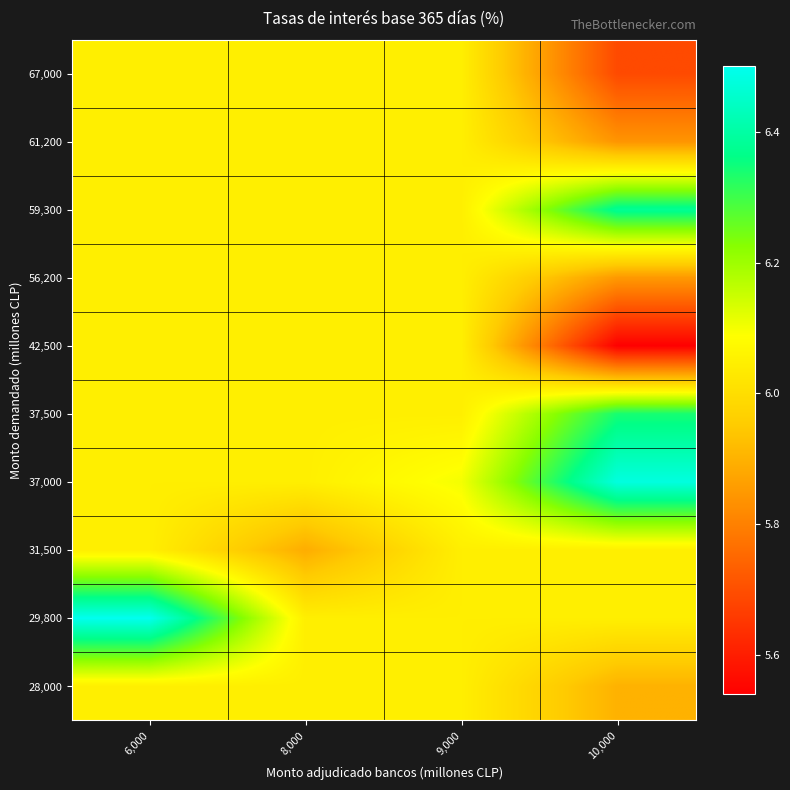

What is the smallest value displayed?

5.5